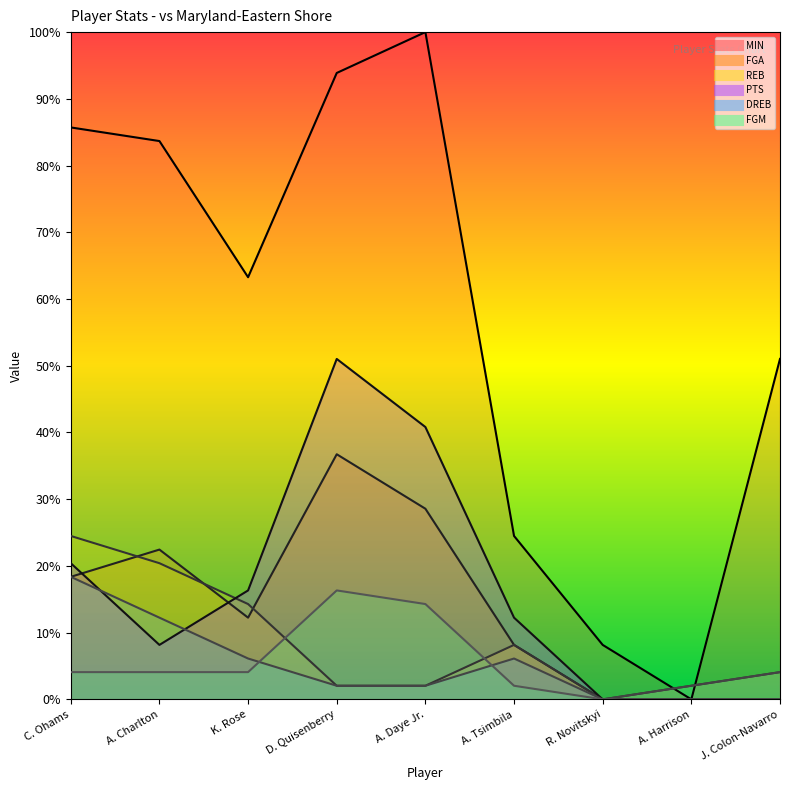

How many series are shown in this chart?

6